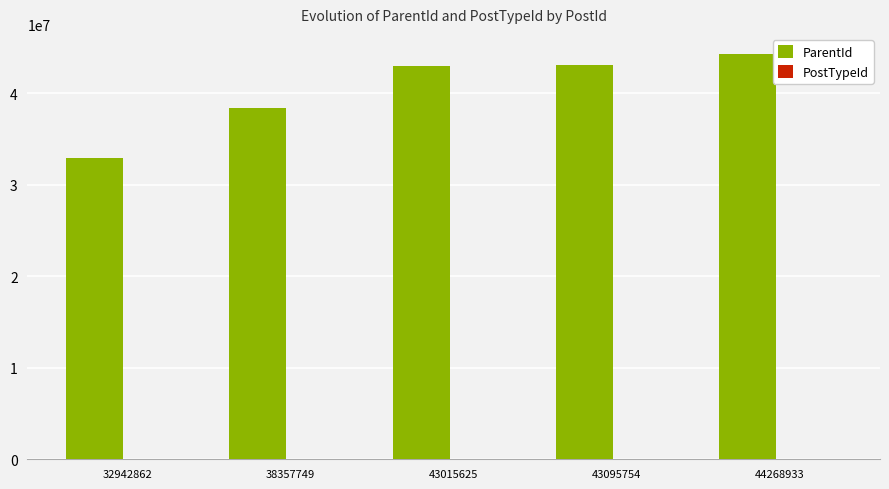

Count the number of data series in this chart.

2